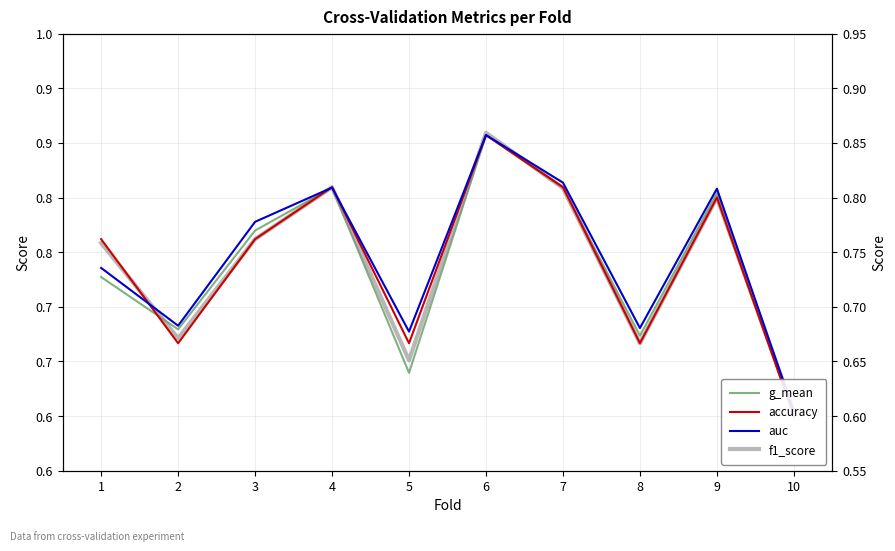

True or false: accuracy has a value of 0.9 at 6.

True